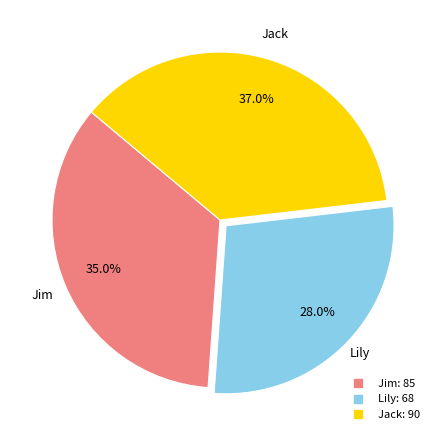

How many slices are in this pie chart?

3